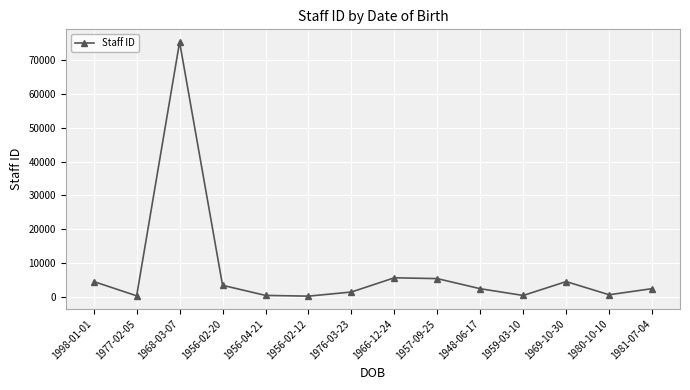

What is the average value?

7683